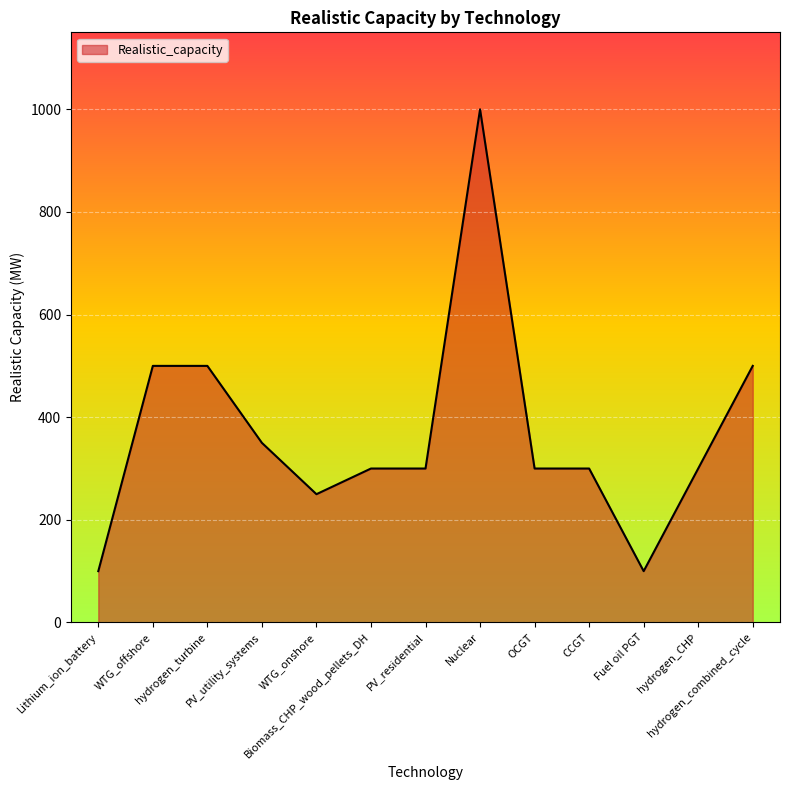

What position from the left is PV_utility_systems?

4